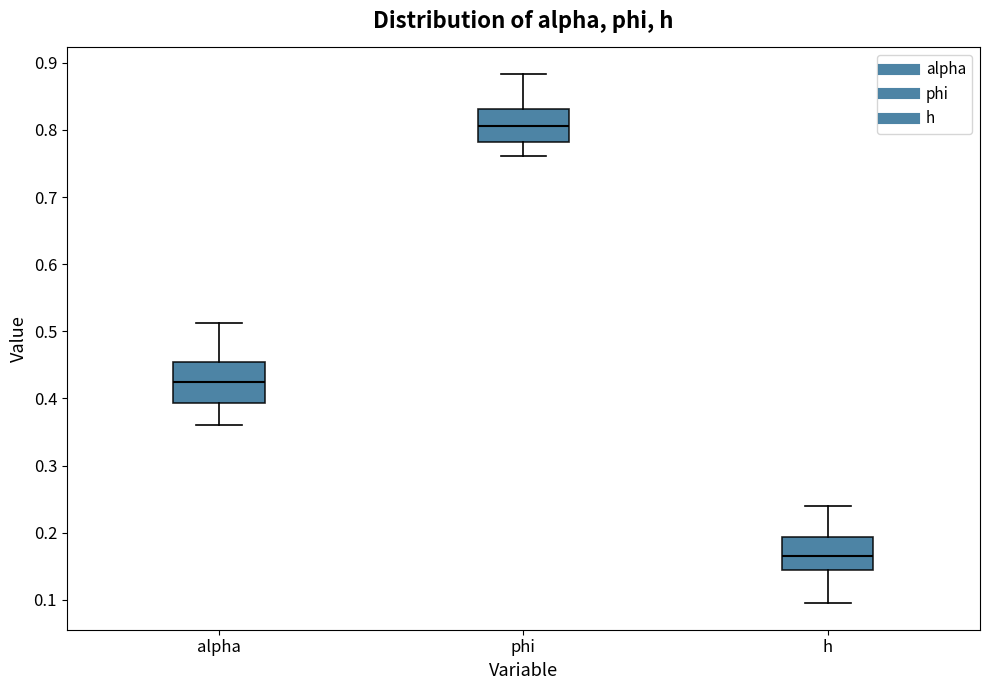

Reading left to right, read every box against the y-axis: the position of its median line, the range the box covers, and the ends of its whiskers. The values are not printed on the chart, so give them approximately, as read against the axis.

alpha: median 0.42, box 0.39 to 0.45, whiskers 0.36 to 0.51
phi: median 0.81, box 0.78 to 0.83, whiskers 0.76 to 0.88
h: median 0.17, box 0.14 to 0.19, whiskers 0.09 to 0.24